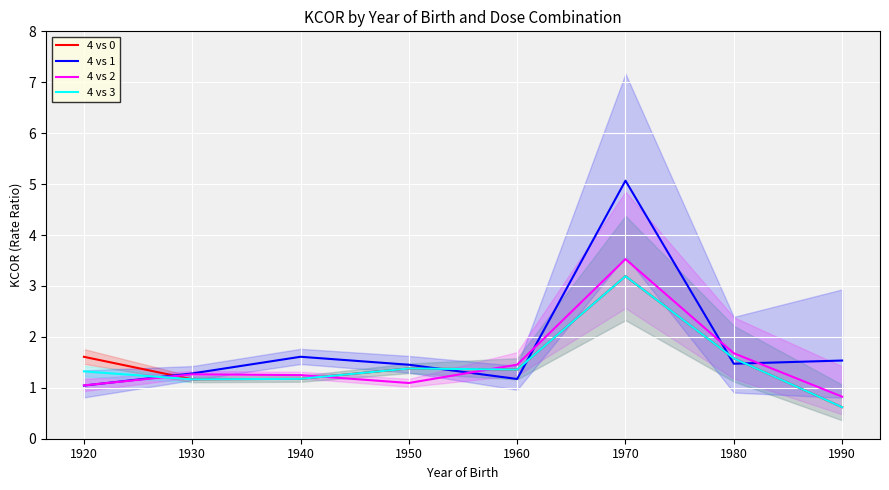

What is the sum of the 4 vs 2 values at 1950 and 1970?

4.6